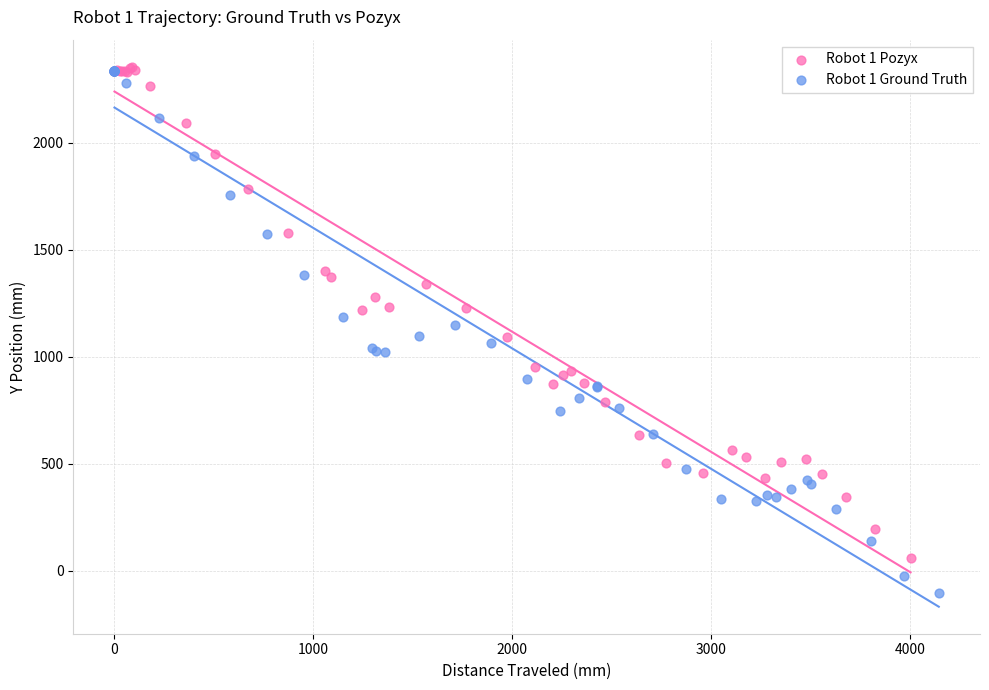

Which series has the widest spread of Y values?

Robot 1 Ground Truth